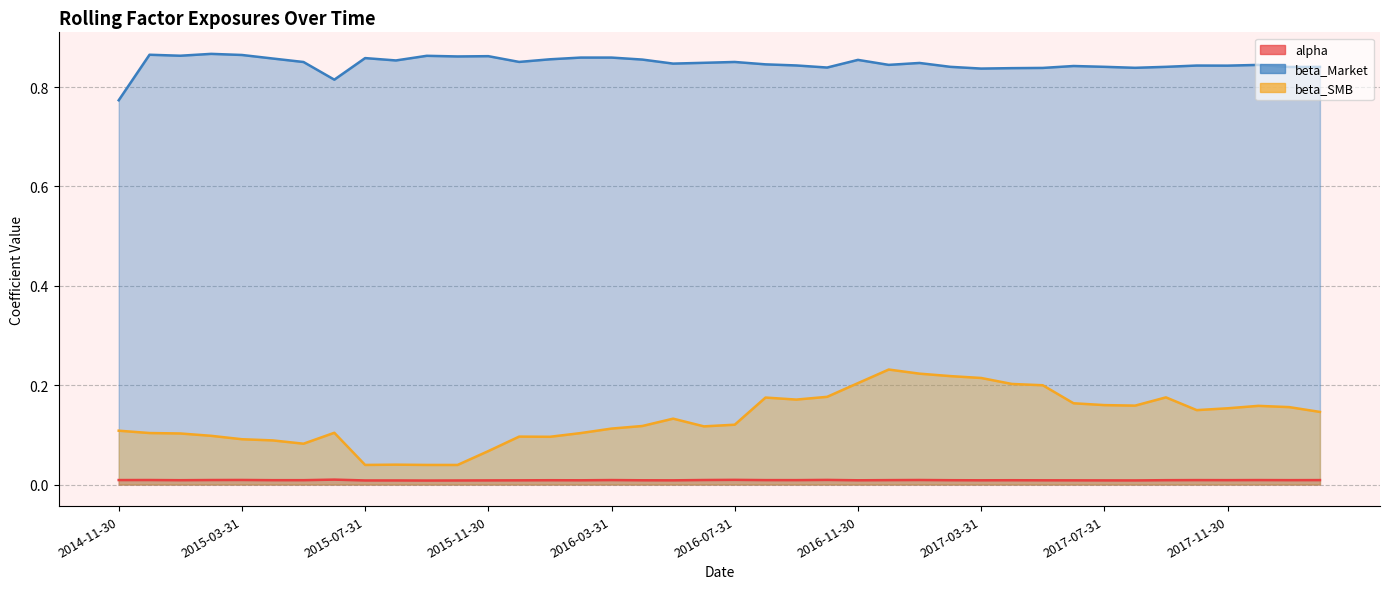

True or false: alpha and beta_SMB intersect in this chart.

False